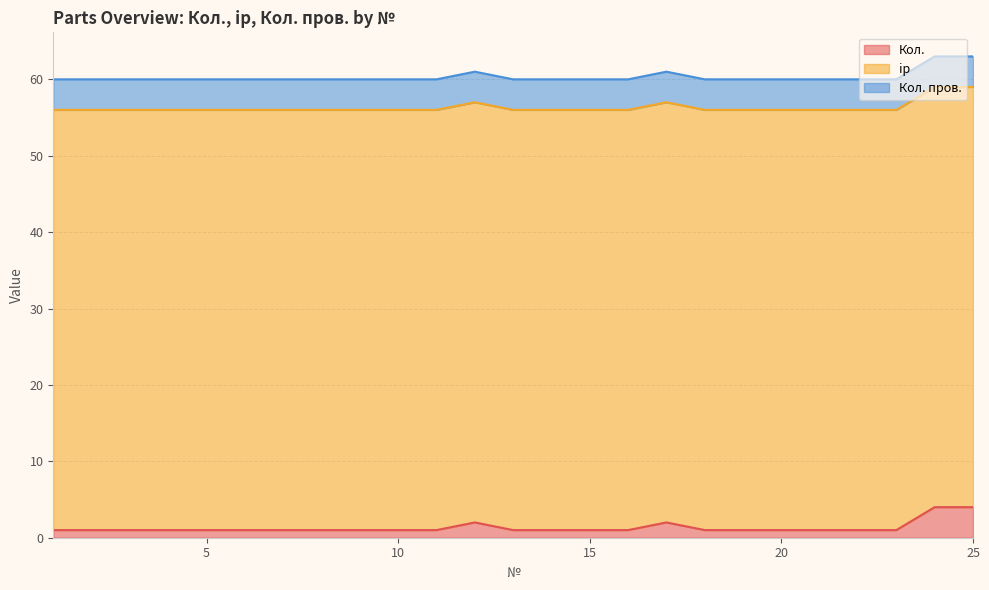

What is the spread (max minus min) of values at 15?

54